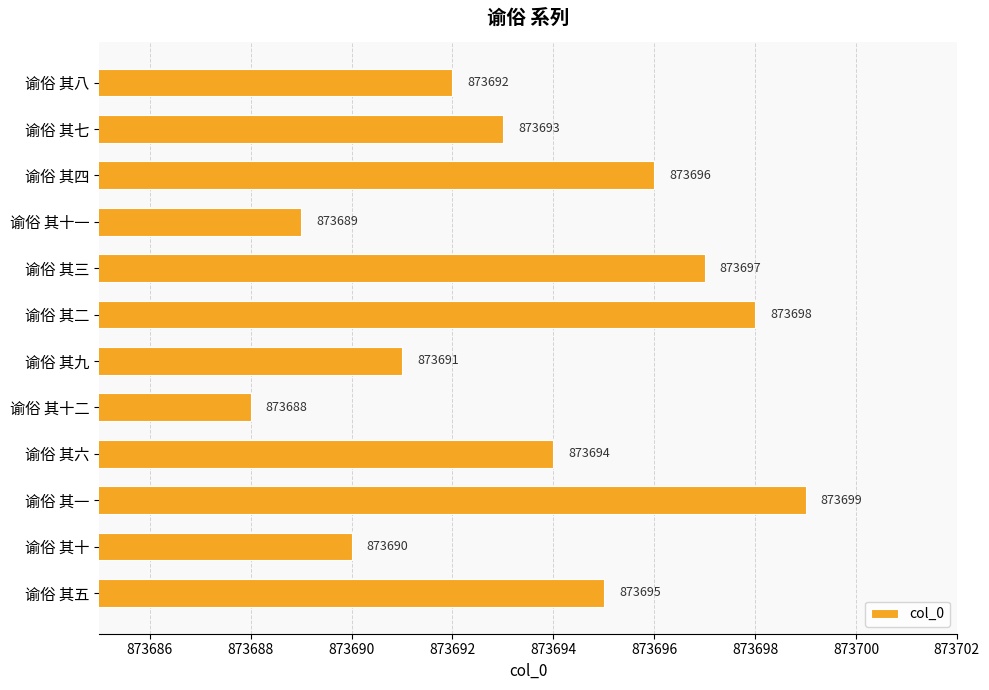

Does the chart contain stacked bars?

No